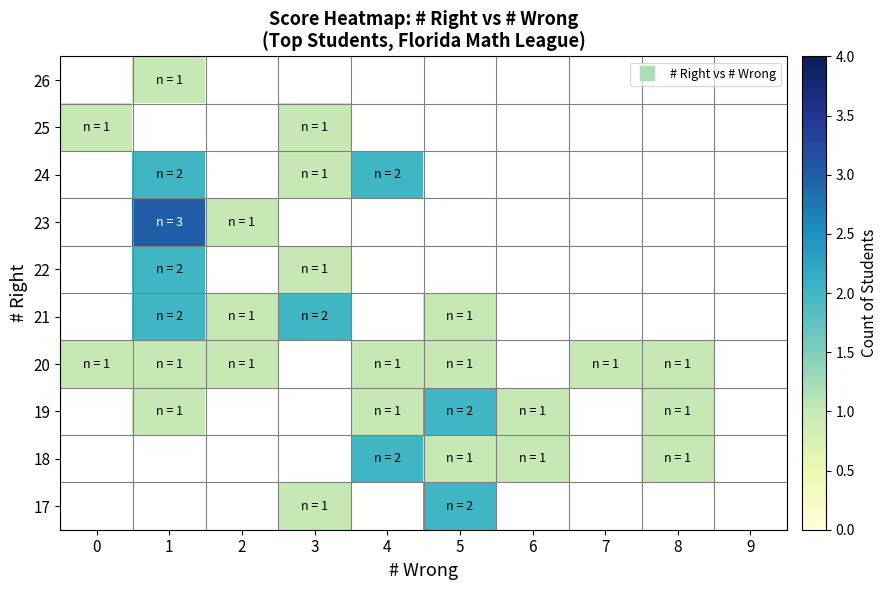

What is the highest value of the 20 series?

1.0